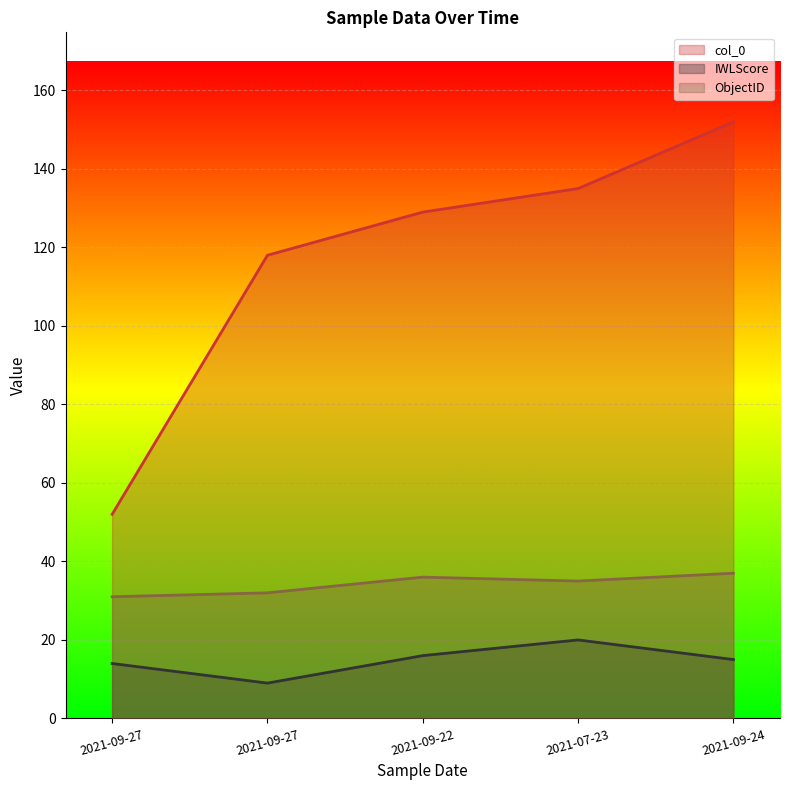

Does the chart display data point markers on the line(s)?

No